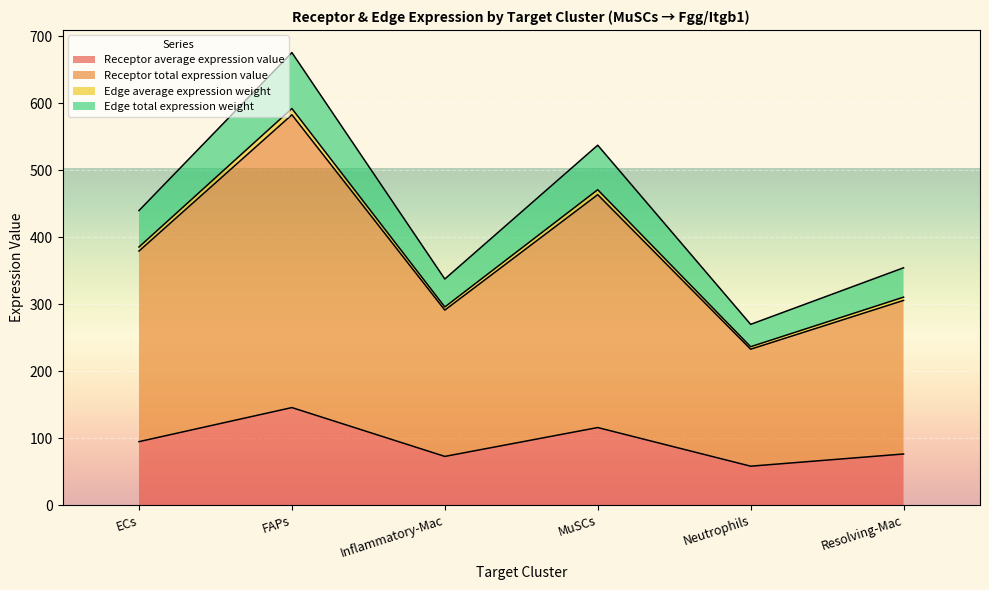

Which category has the lowest value in the Receptor average expression value series?

Neutrophils